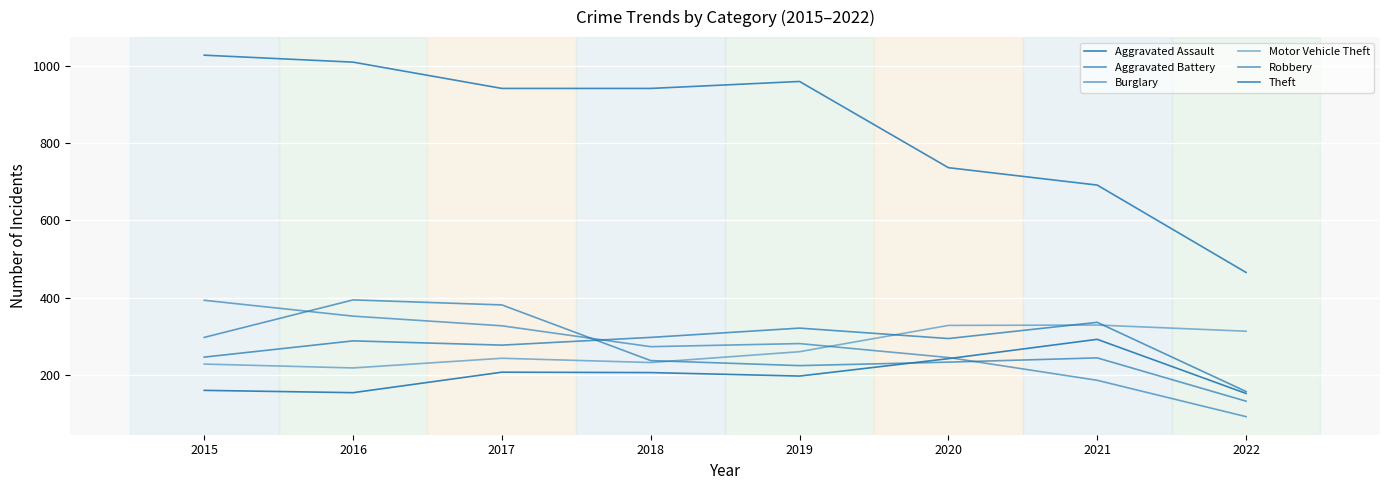

What is the maximum value for Burglary?

393